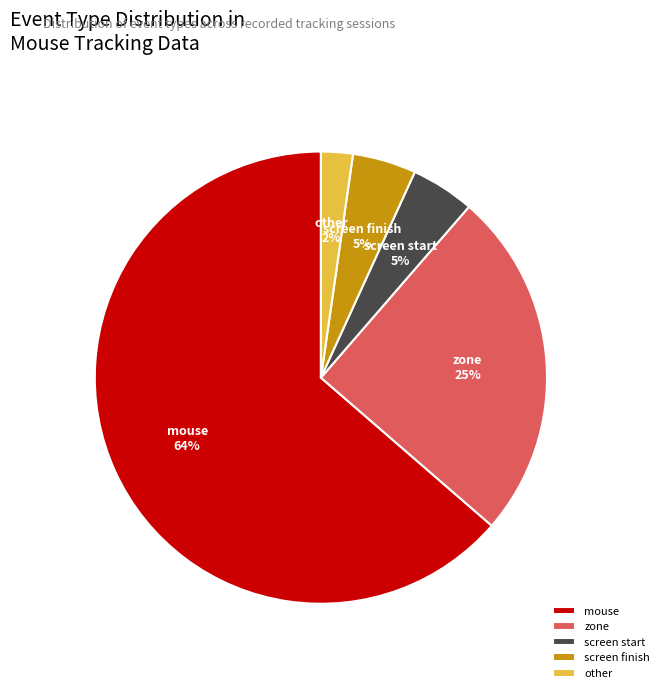

Is there any slice that represents more than half of the pie?

Yes